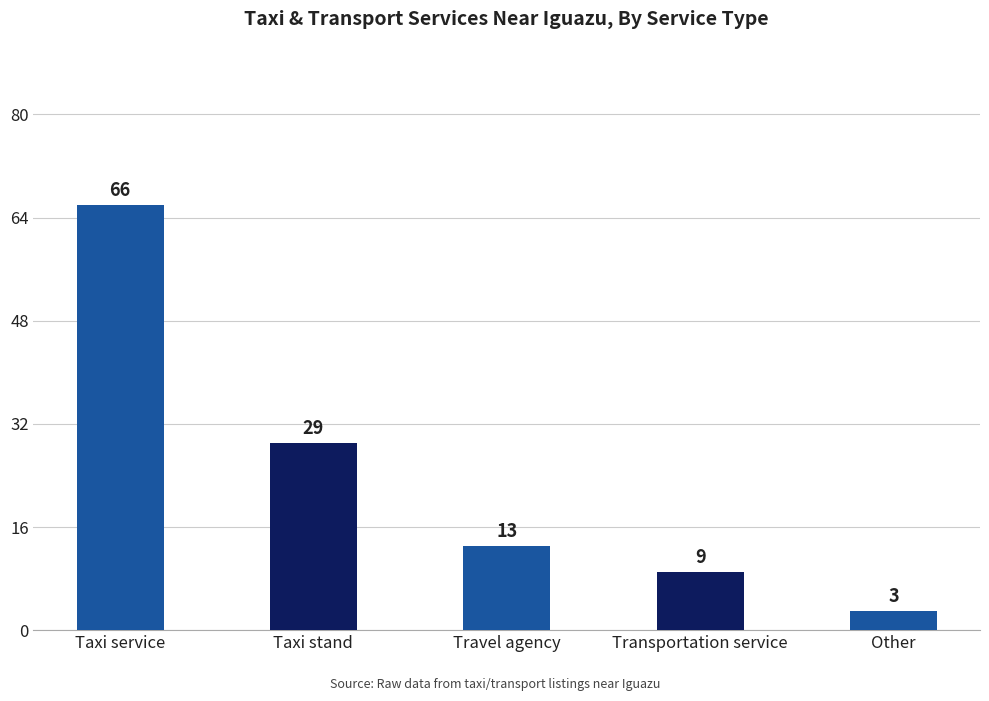

What is the difference between the maximum and minimum values?

63